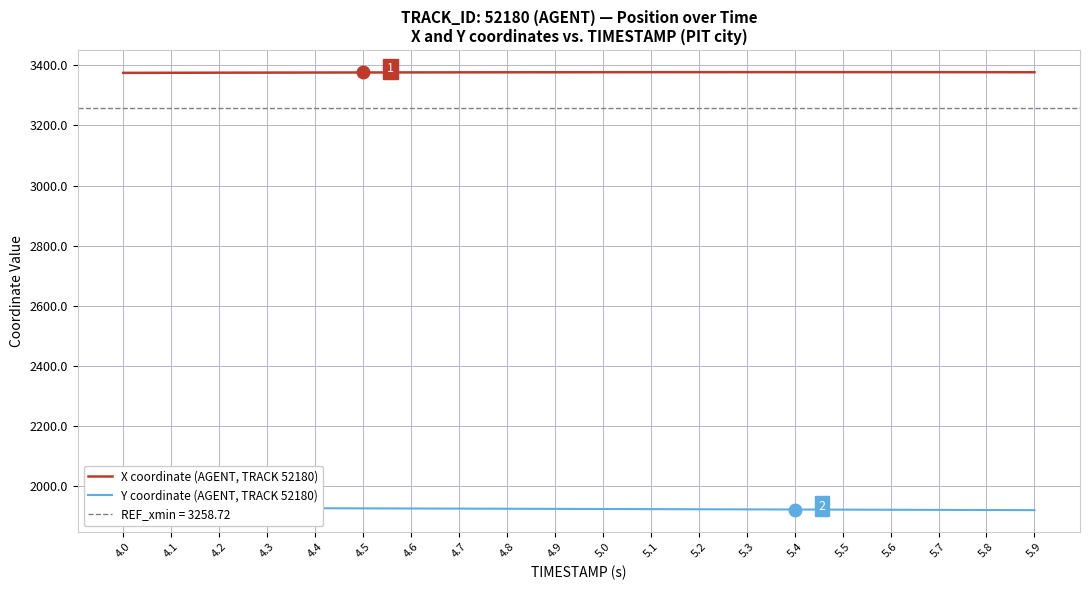

The Y coordinate (AGENT, TRACK 52180) series shows 830.4 at 4.9. True or false?

False